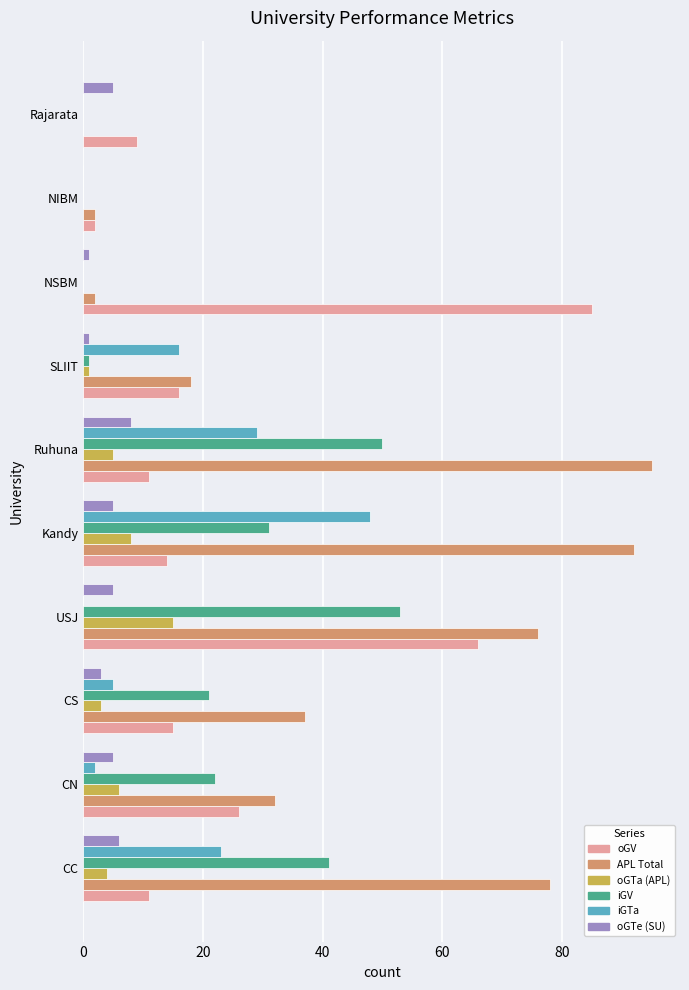

Is the value of oGV at NSBM greater than the value of oGTa (APL) at SLIIT?

Yes